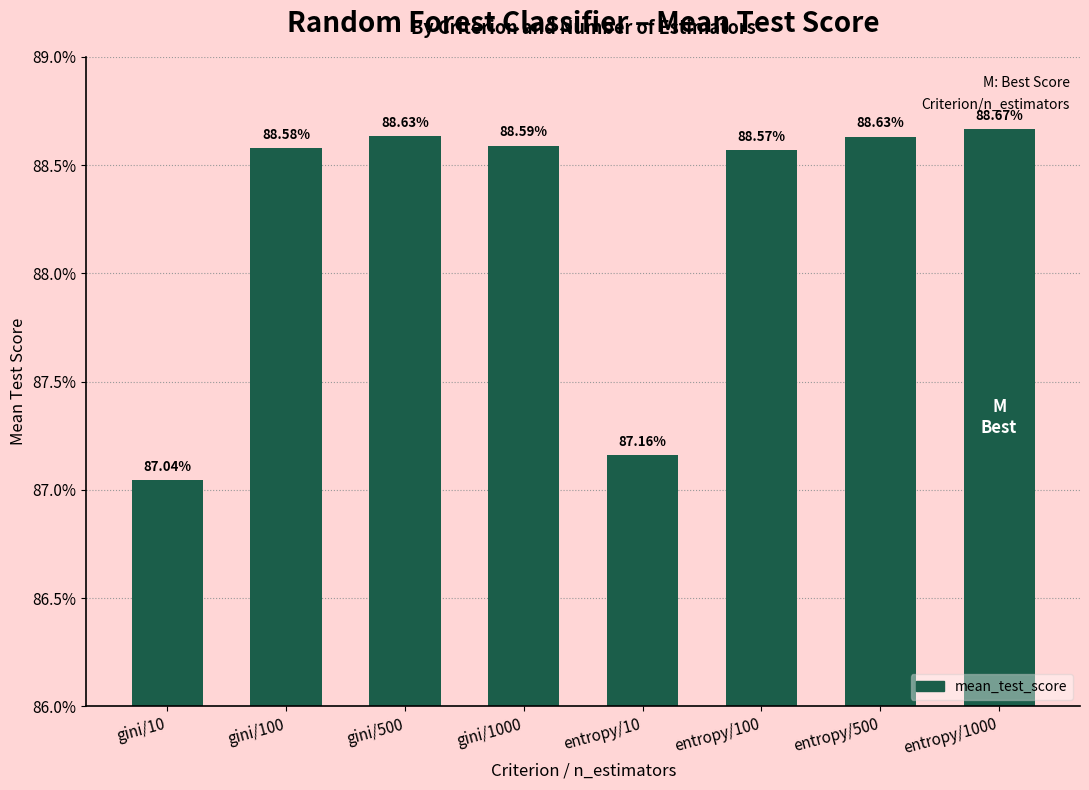

Does the chart contain any negative values?

No